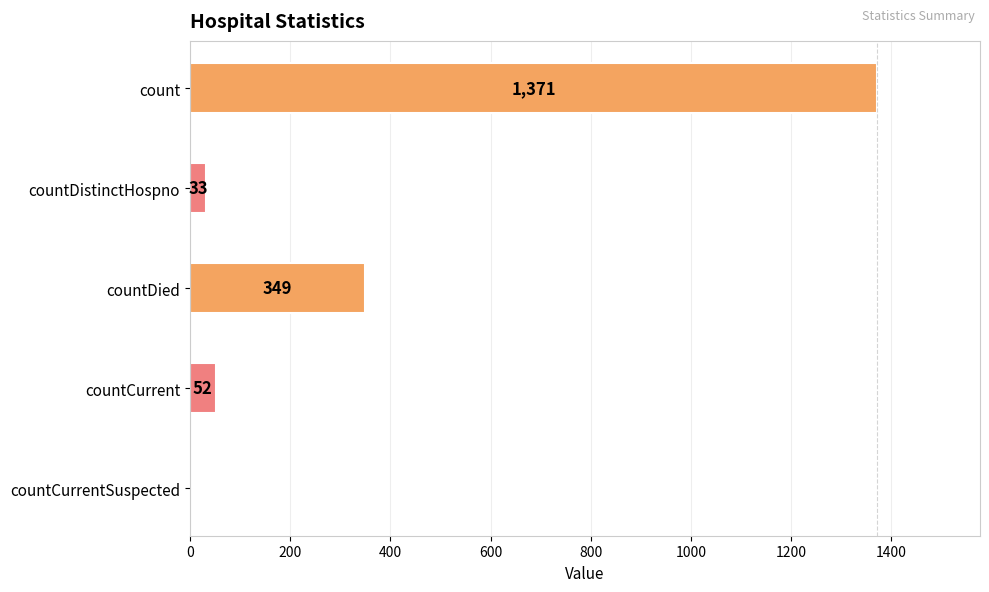

Which has a higher value, countDistinctHospno or countCurrent?

countCurrent